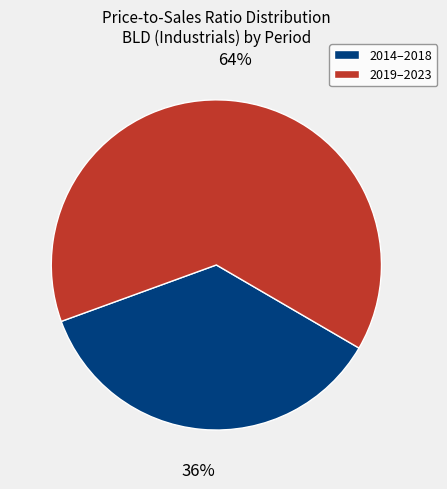

To the nearest percent, what is the difference between the largest and smallest slice percentages?

28%